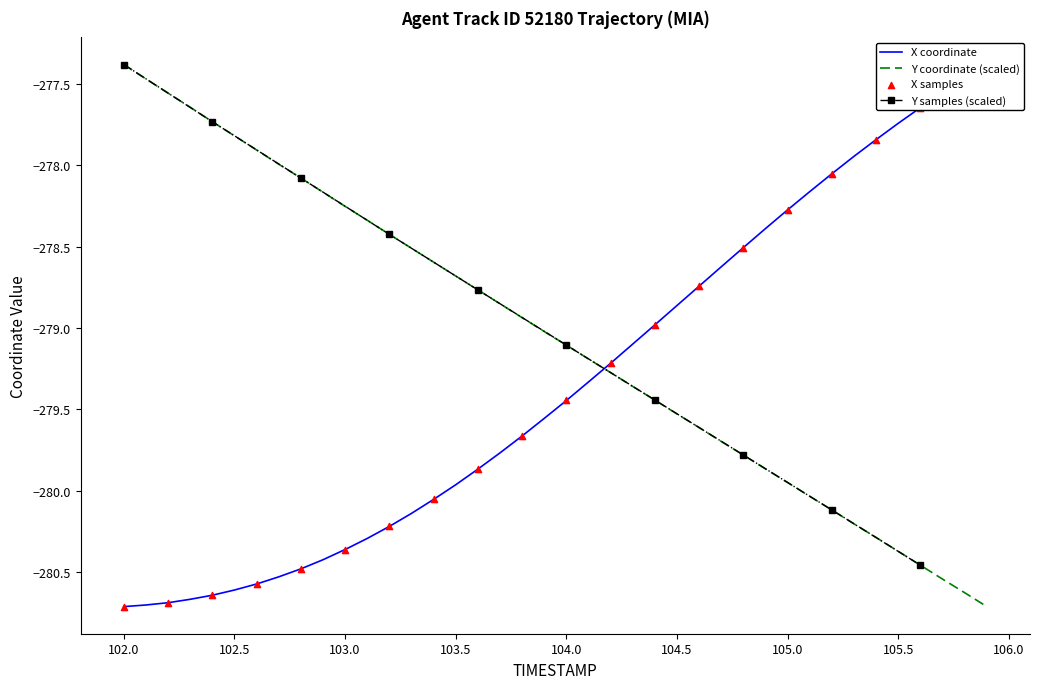

Which series contains the lowest Y value?

X